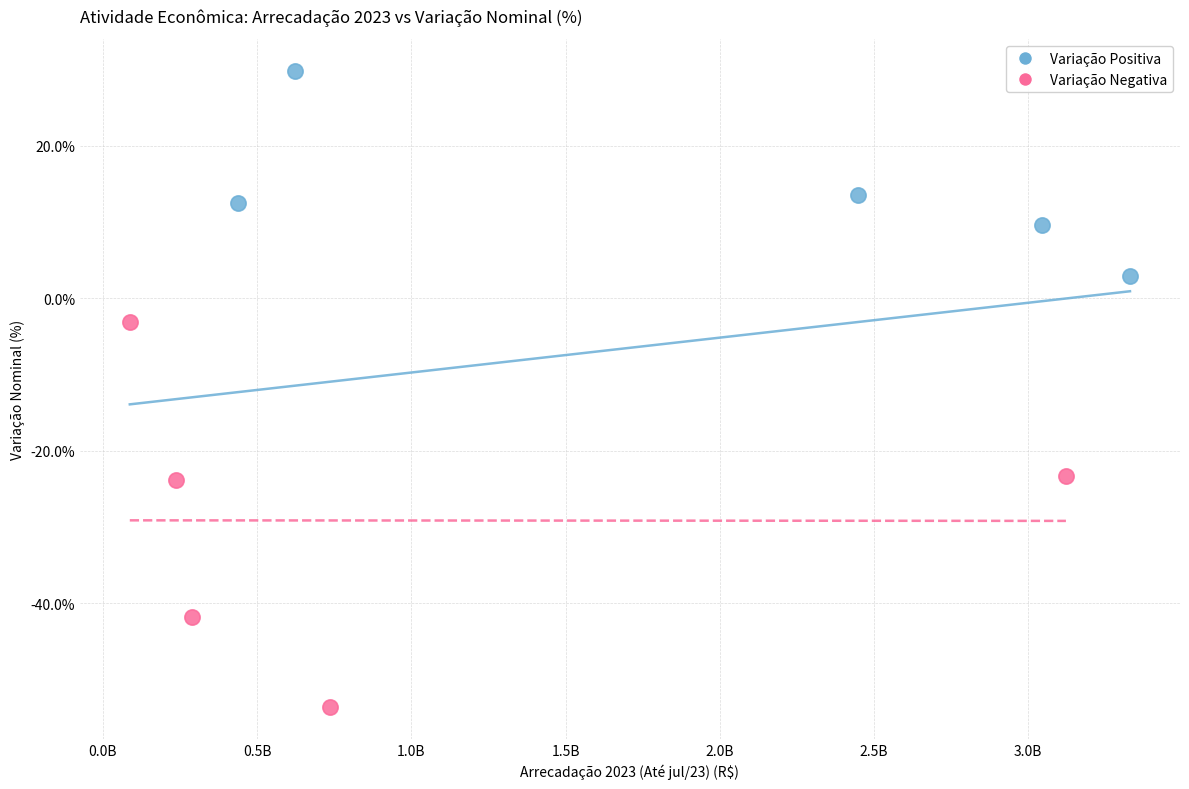

What are all the series names shown in the legend?

Variação Positiva, Variação Negativa